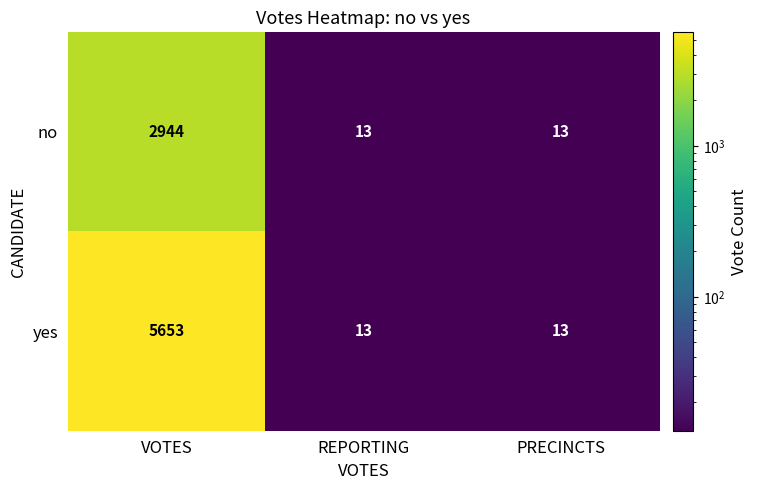

True or false: no has a value of 1479 at VOTES.

False